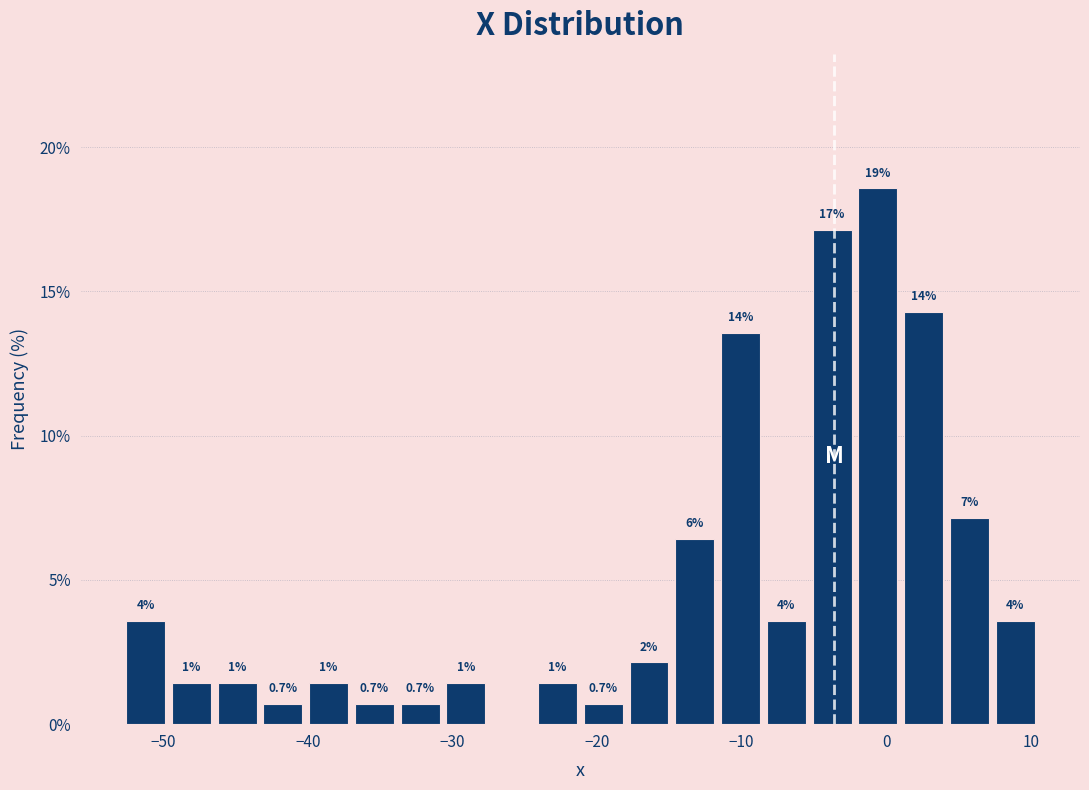

Read against the x-axis, roughly where is the centre of the tallest bar?

-1